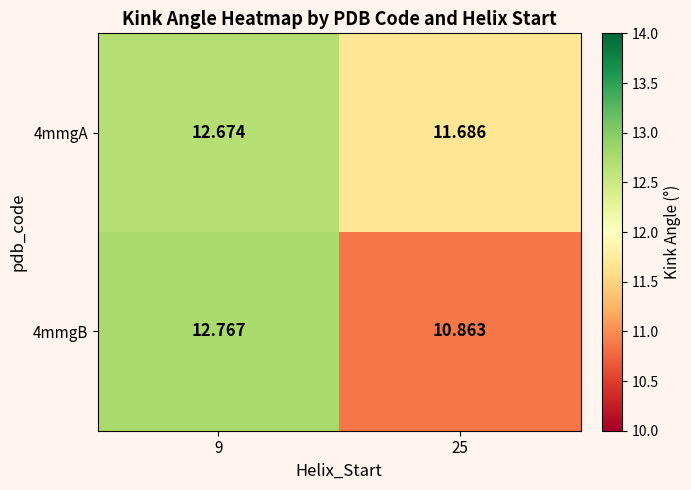

Is the value of 4mmgB at 9 greater than the value of 4mmgA at 25?

Yes